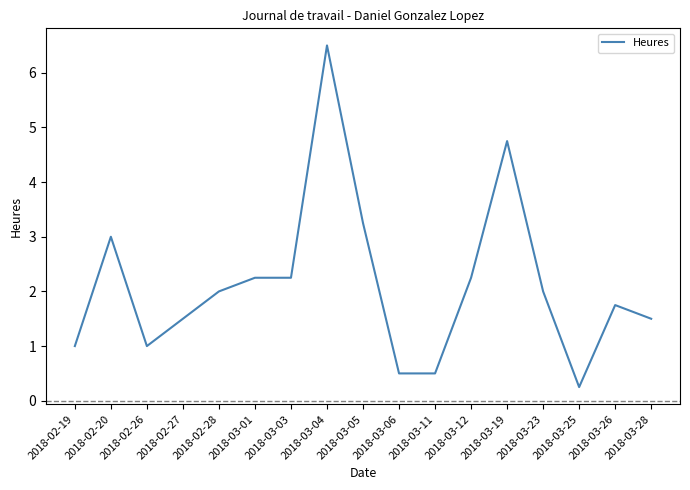

True or false: the data shows 1.8 at 2018-03-26.

True